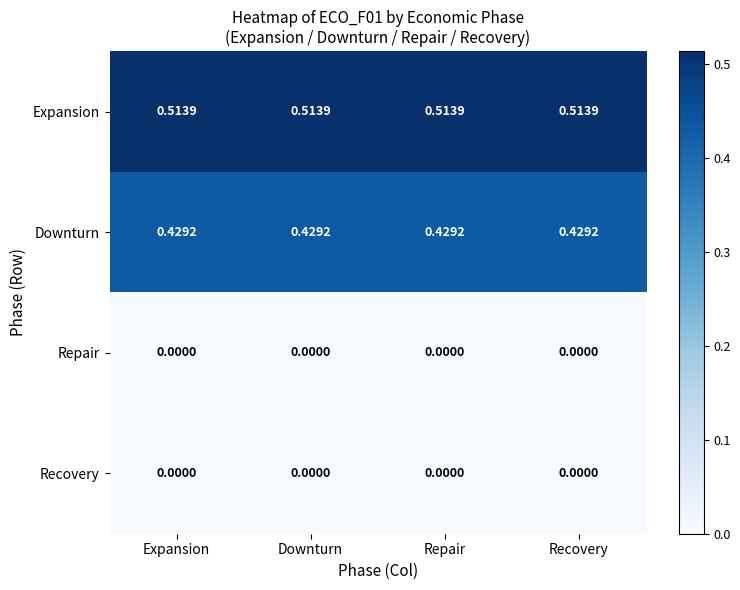

Which series has the largest total across all categories?

Expansion